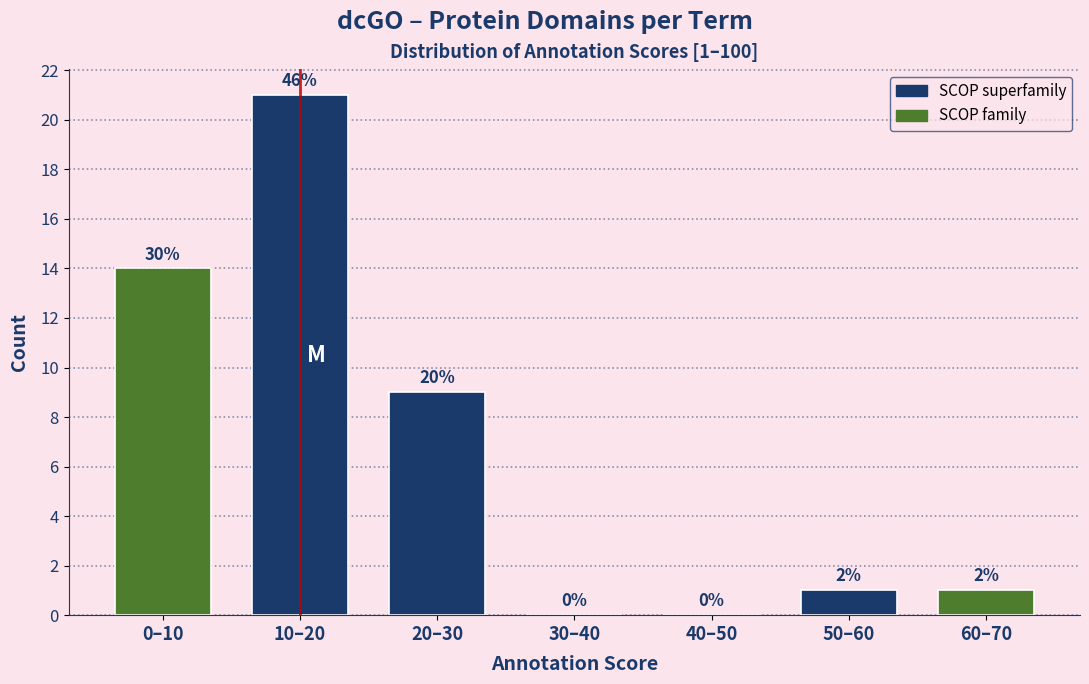

Are the bars horizontal?

No